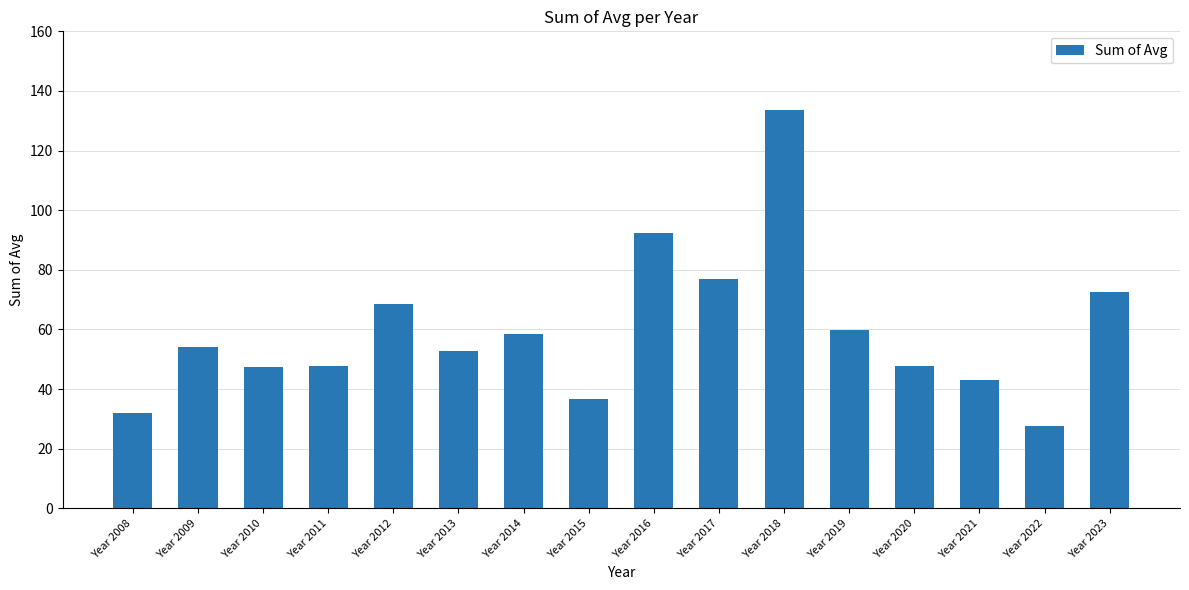

Which category has the highest value across all series?

Year 2018